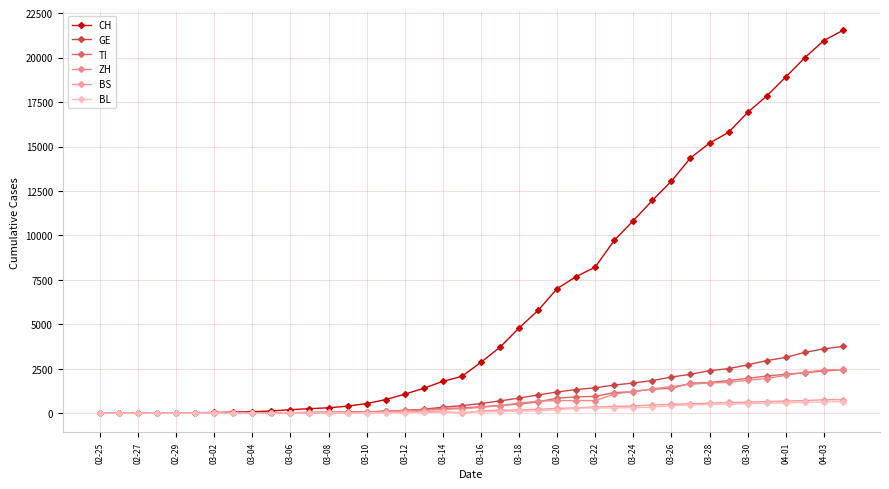

Does the chart have visible grid lines?

Yes